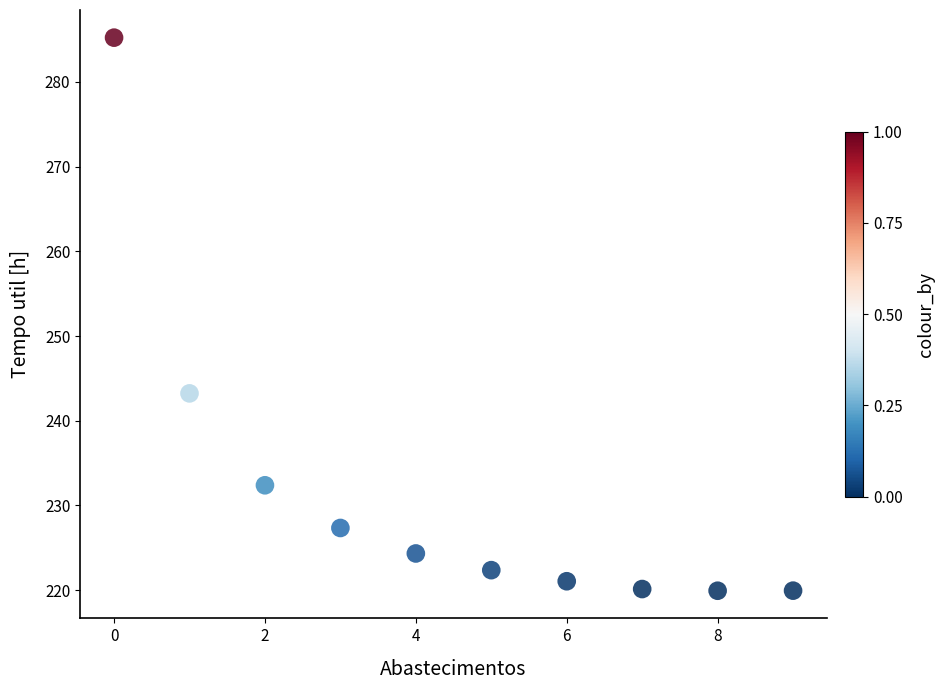

What Y value in the scatter plot is closest to 252?

243.2